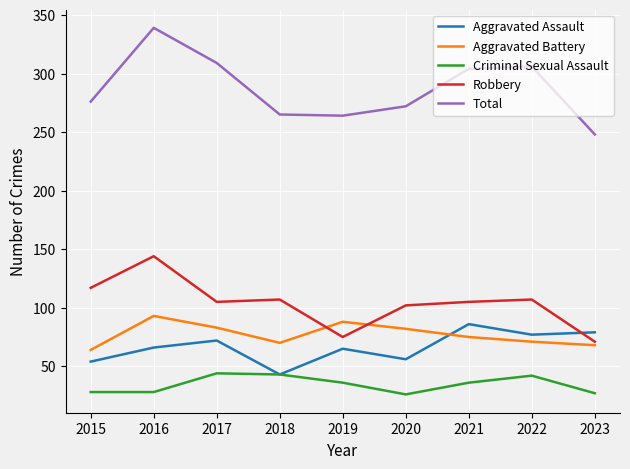

Rank the series by their maximum value, from lowest to highest.

Criminal Sexual Assault, Aggravated Assault, Aggravated Battery, Robbery, Total